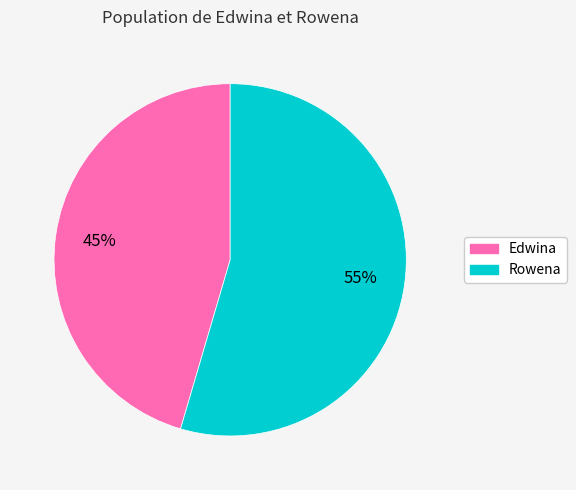

Approximately how many times larger is the value at Edwina compared to Rowena?

0.8